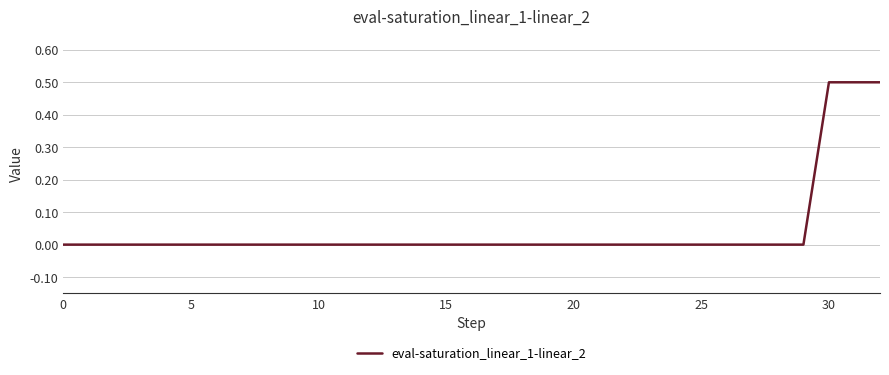

What is the difference between the maximum and minimum values?

0.5